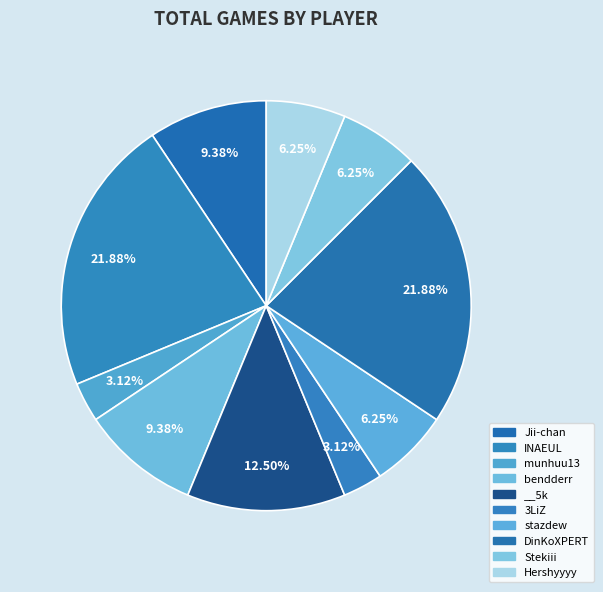

How many slices are in this pie chart?

10